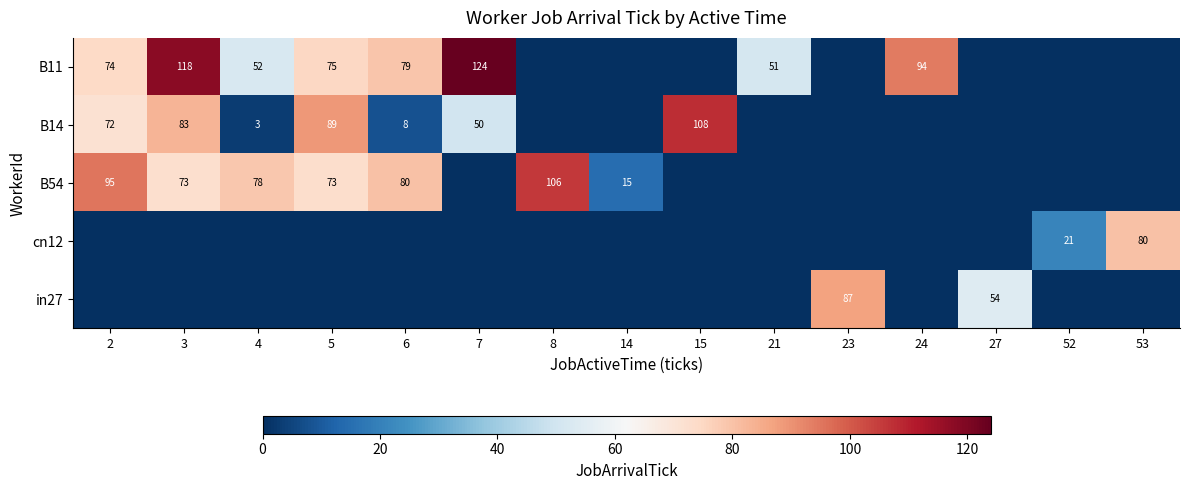

What is the difference between the B11 values at 5 and 4?

23